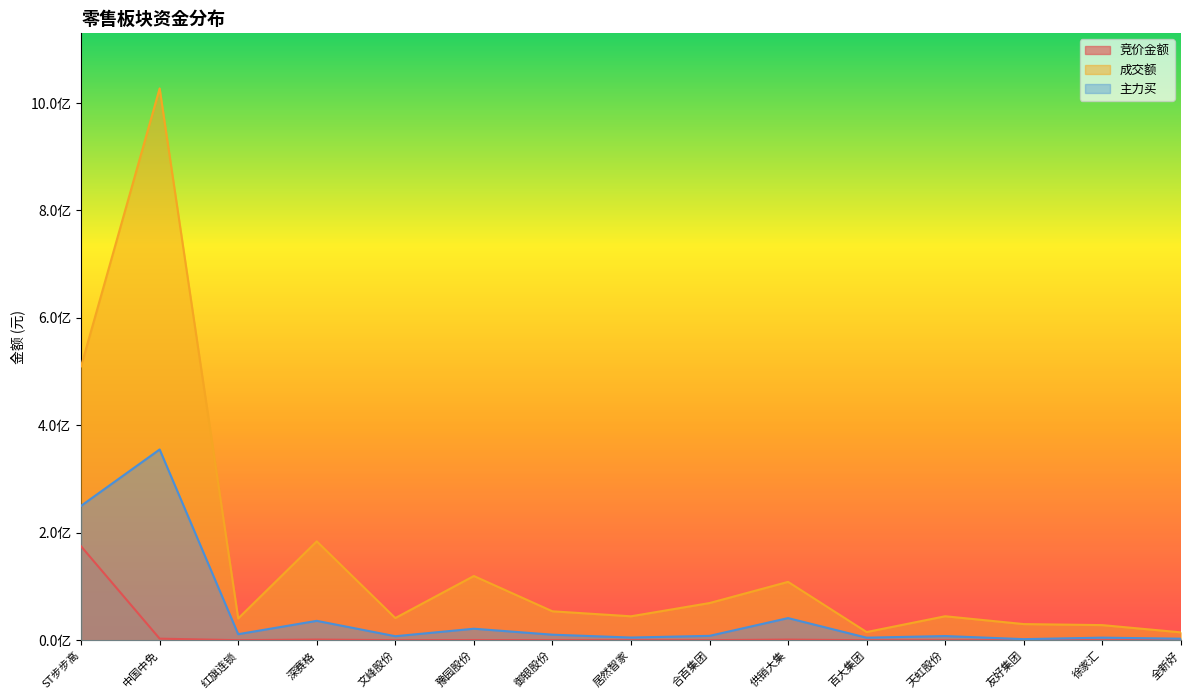

At 天虹股份, list the series in order from largest to smallest.

成交额, 主力买, 竞价金额